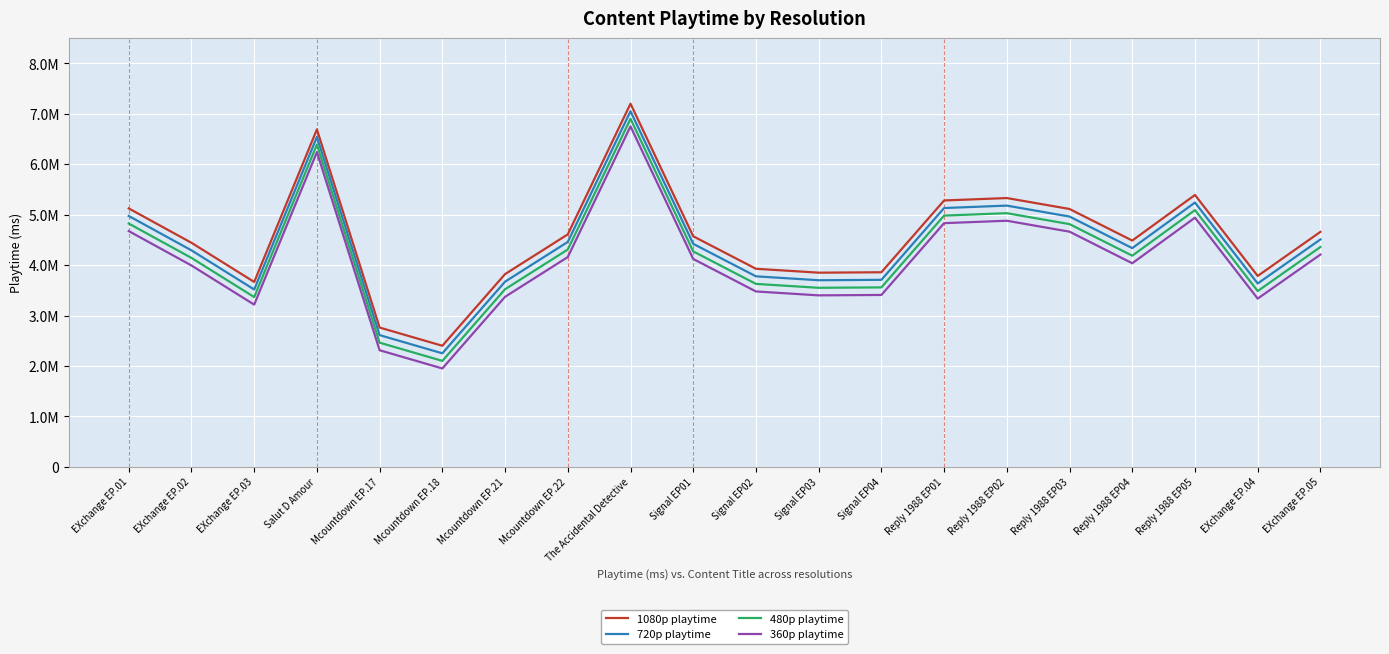

Is it true that 1080p playtime equals 4572072 at Signal EP01?

True